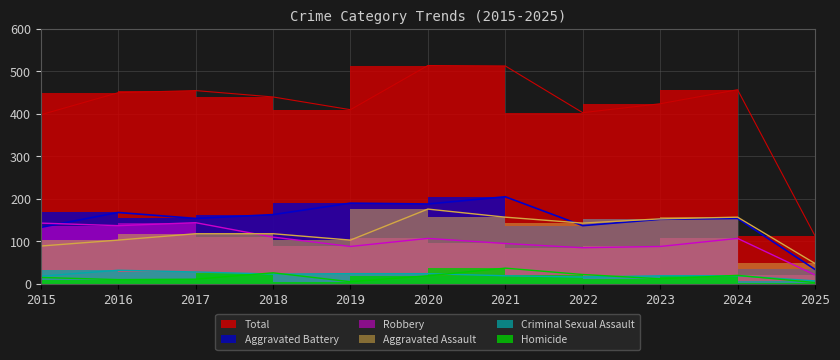

True or false: Robbery has a value of 158 at 2024.

False